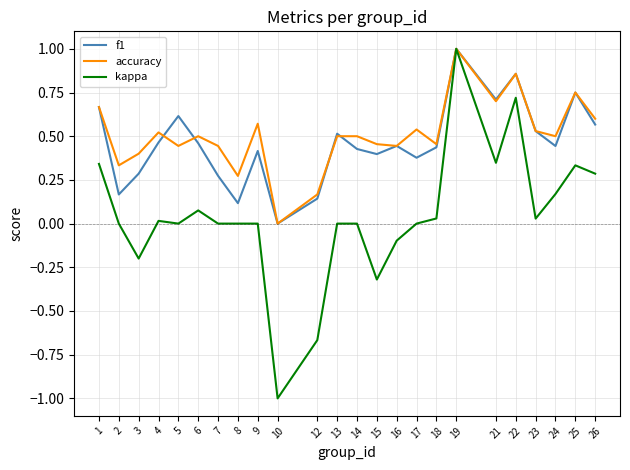

In f1, how many points are lower than both neighbors (excluding endpoints)?

7